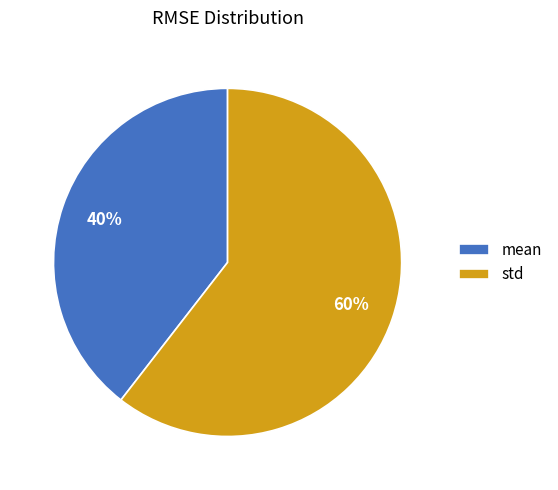

Do std and mean together represent more than half of the pie?

Yes